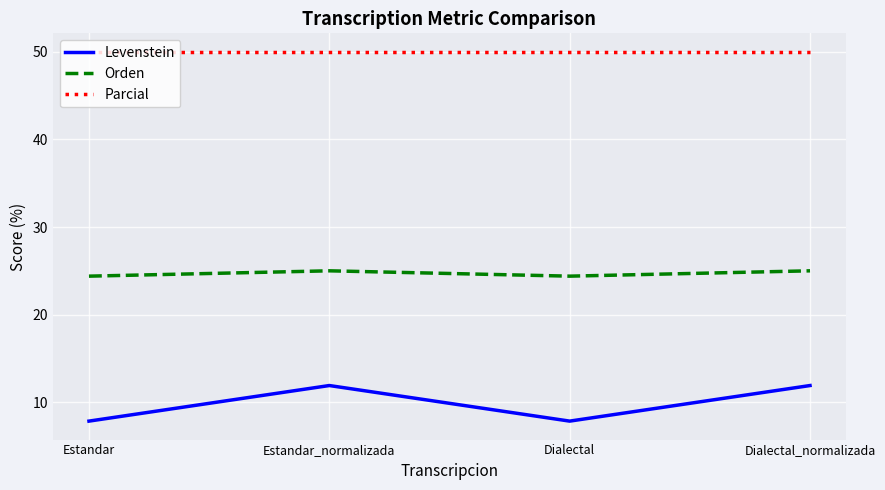

What position from the right is Estandar?

4